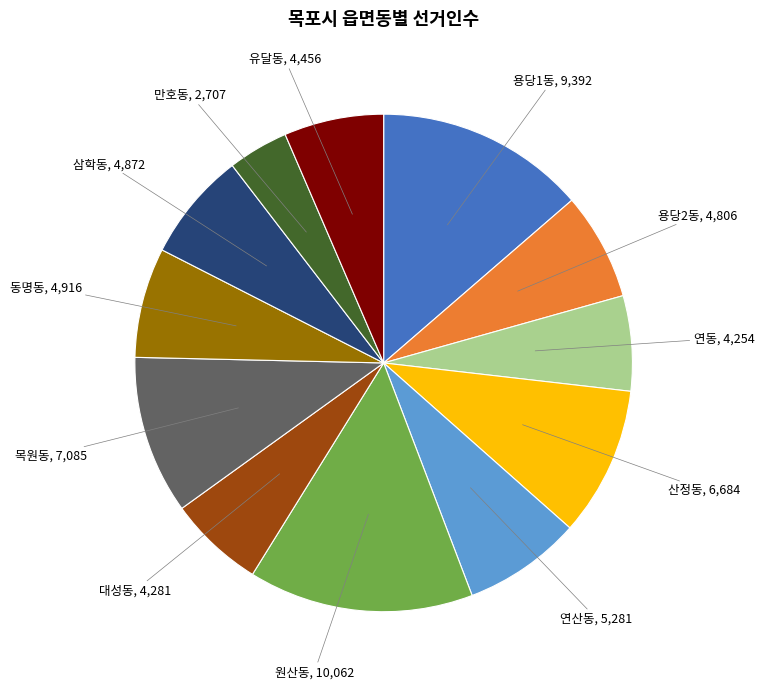

Does any single category account for the majority?

No